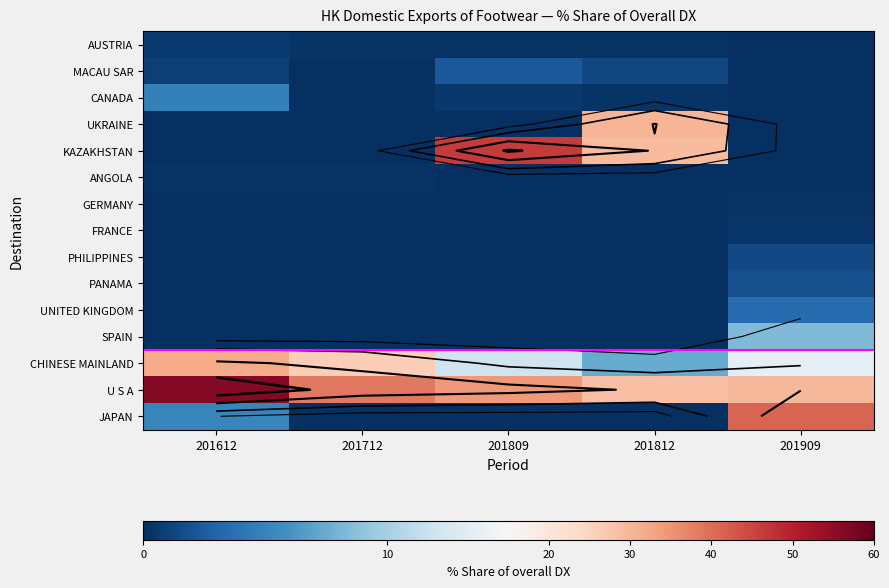

Count the number of categories in the chart.

5